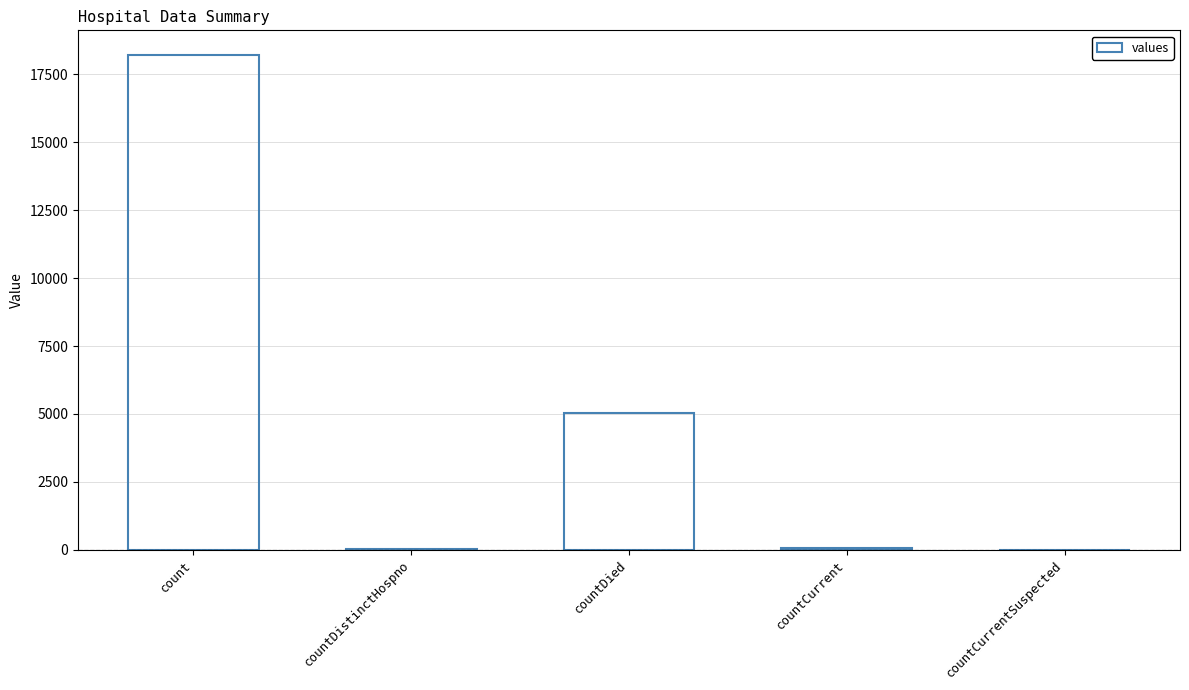

What is the greatest value displayed?

18214